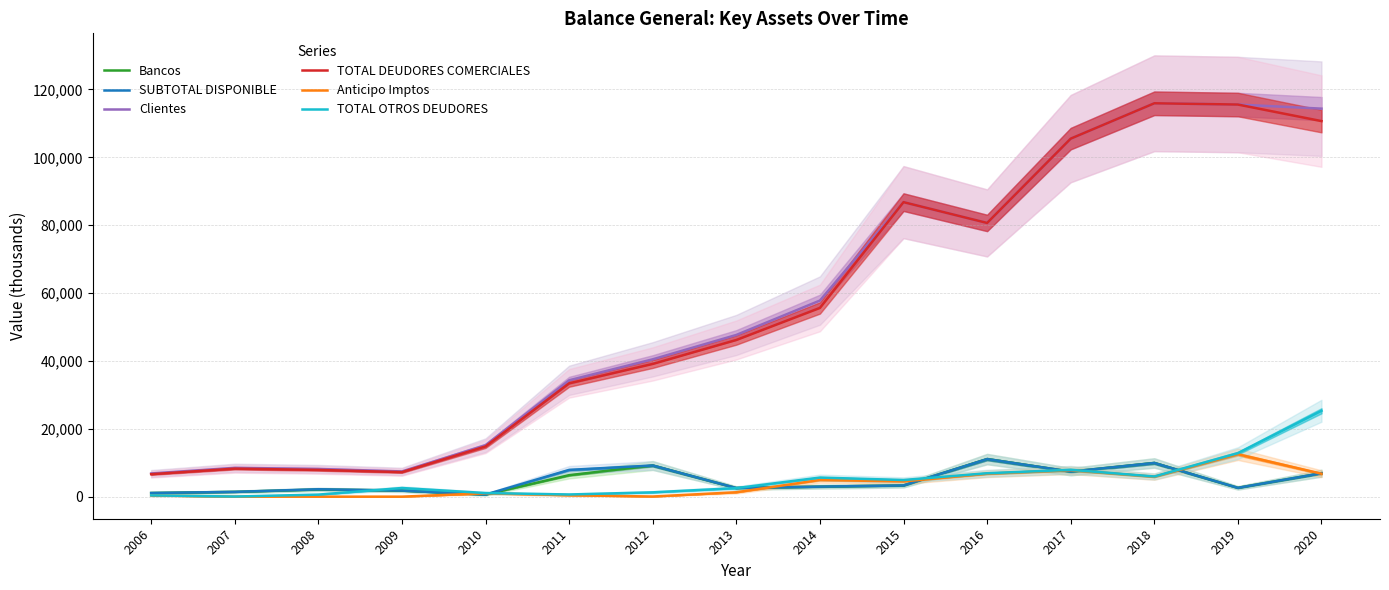

What is the total value across all series at 2007?

19628.6